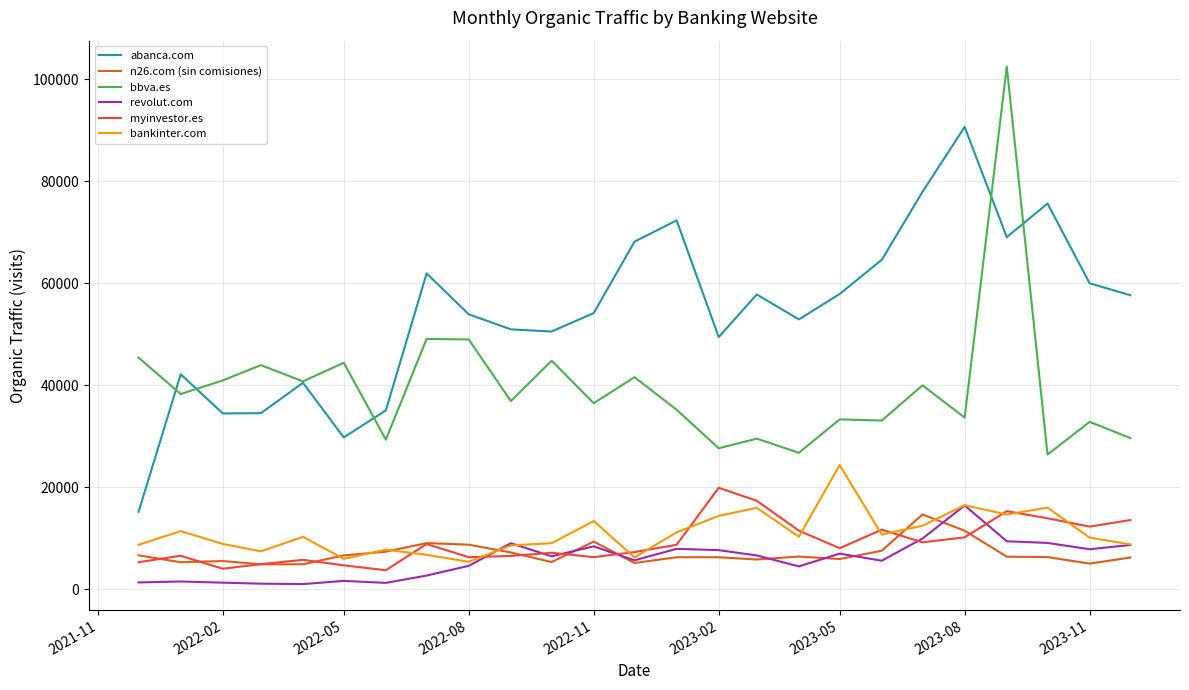

Which series has the largest total across all categories?

abanca.com